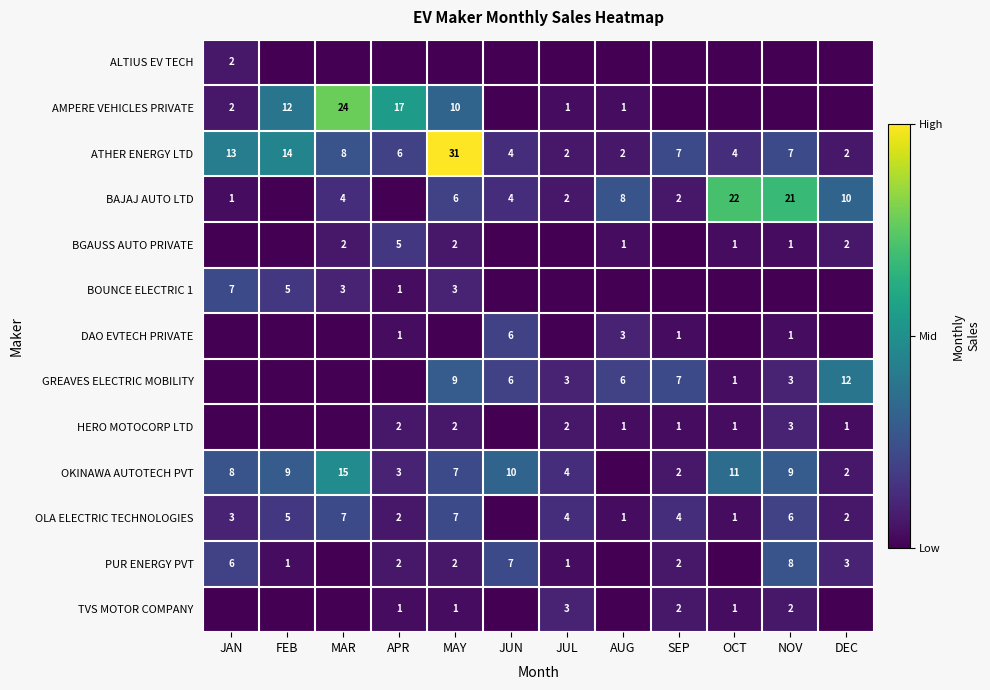

The value of OKINAWA AUTOTECH PVT at NOV is 15. True or false?

False